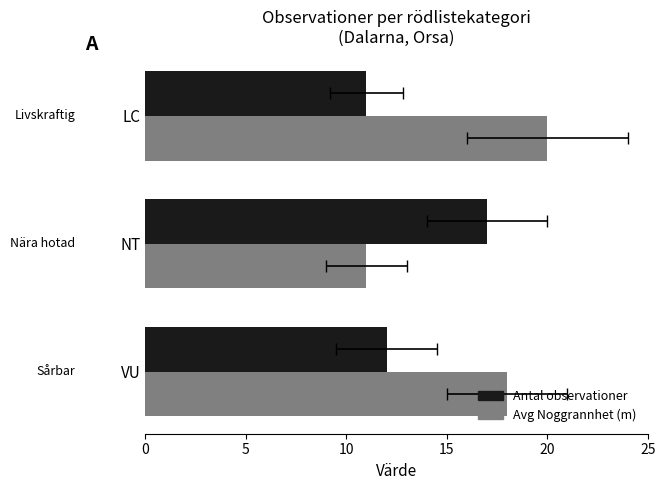

The Avg Noggrannhet (m) series shows 12 at LC. True or false?

False